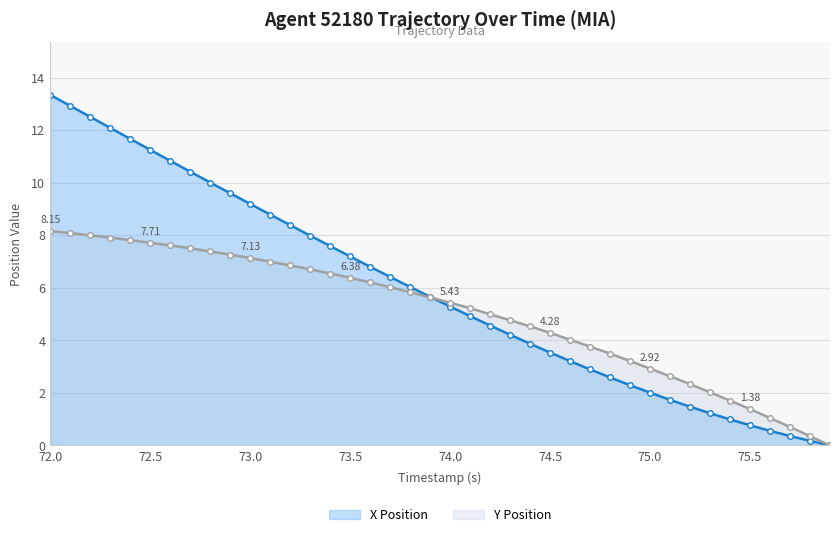

What is the value of the X Position point at the 18th from the left?

6.4